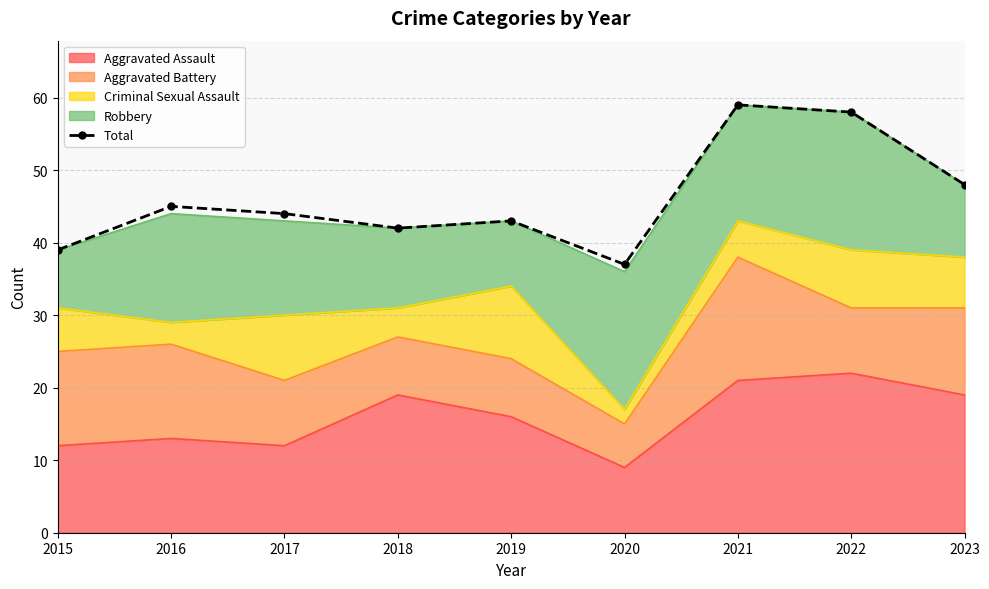

What is the value of the 7th point from the left?

59